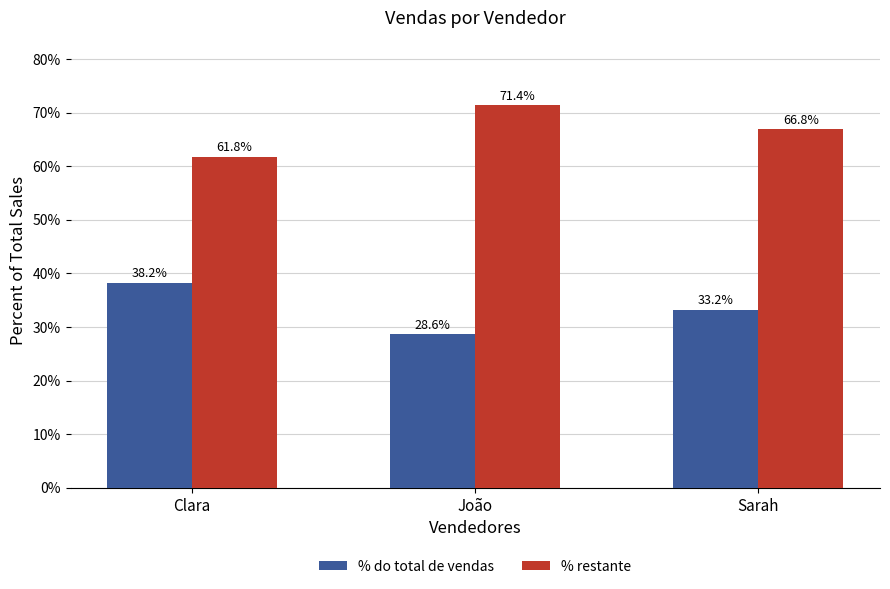

Are the bars horizontal?

No